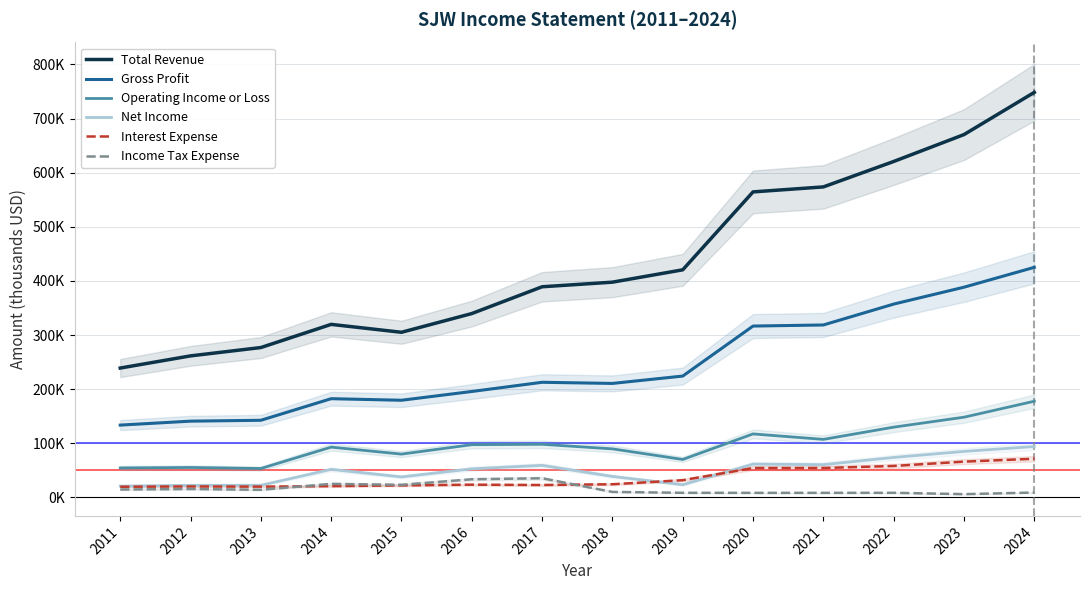

What is the difference between the Interest Expense values at 2013 and 2023?

46200